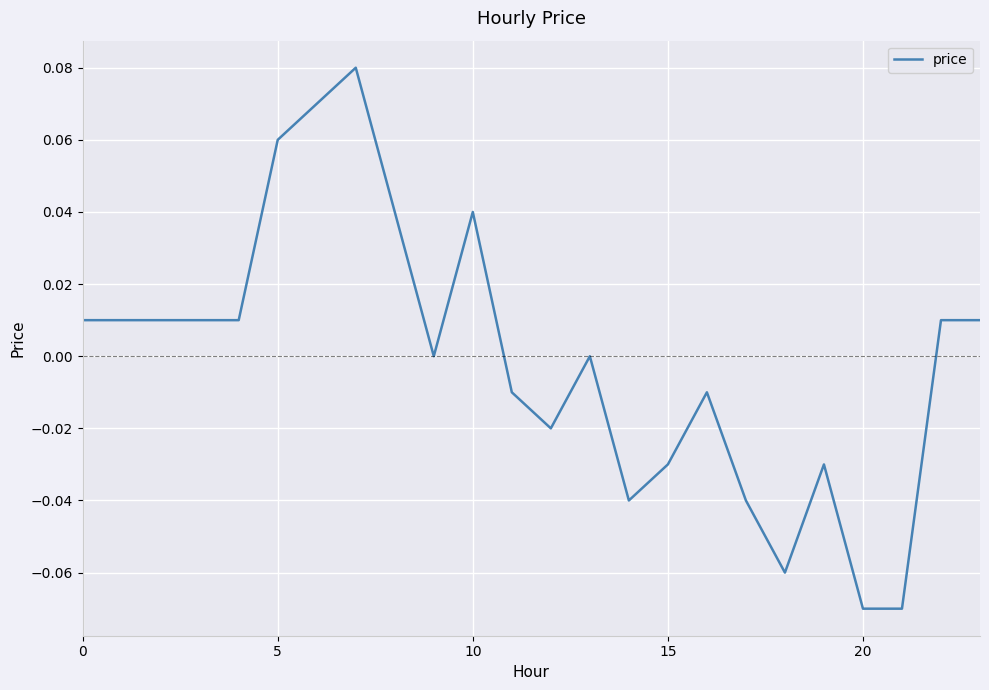

Where is the first local maximum?

7